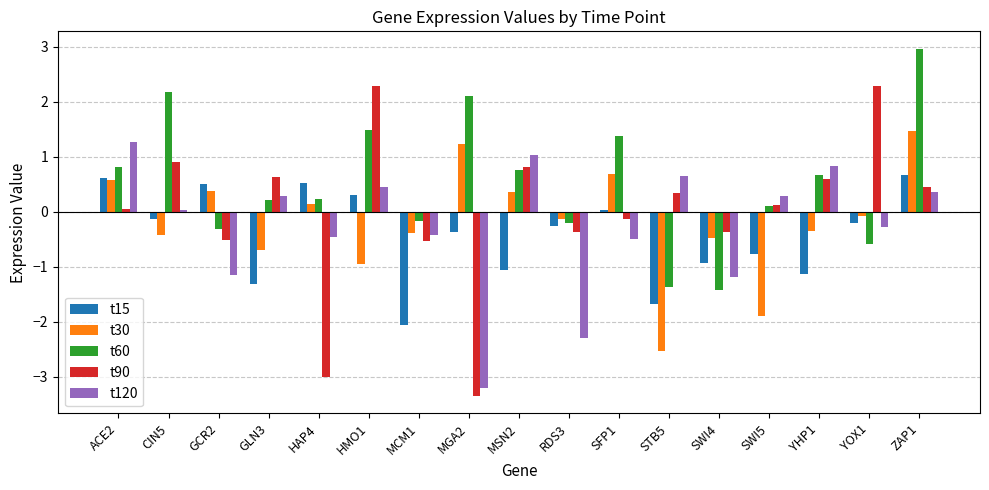

Rank the series by their maximum value, from lowest to highest.

t15, t120, t30, t90, t60